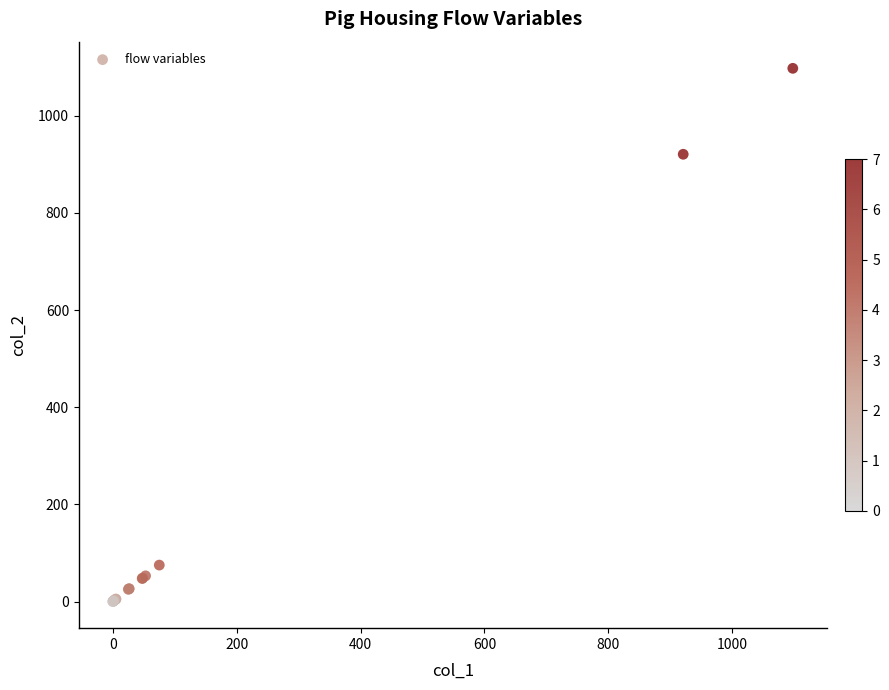

What Y value in the scatter plot is closest to 548?

920.9